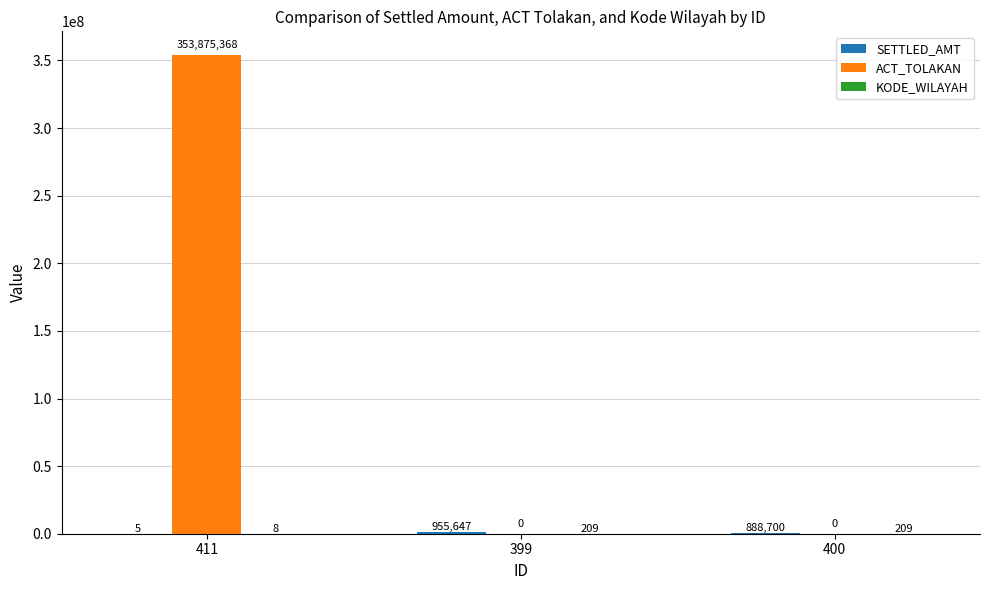

Between 411 and 400, which series saw the biggest shift?

ACT_TOLAKAN